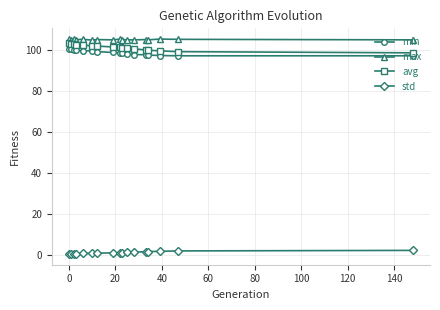

True or false: std and avg cross at least once.

False